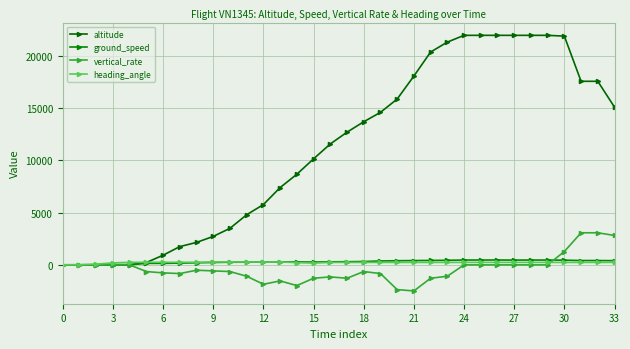

What is the difference between the maximum and minimum values in the altitude series?

21975